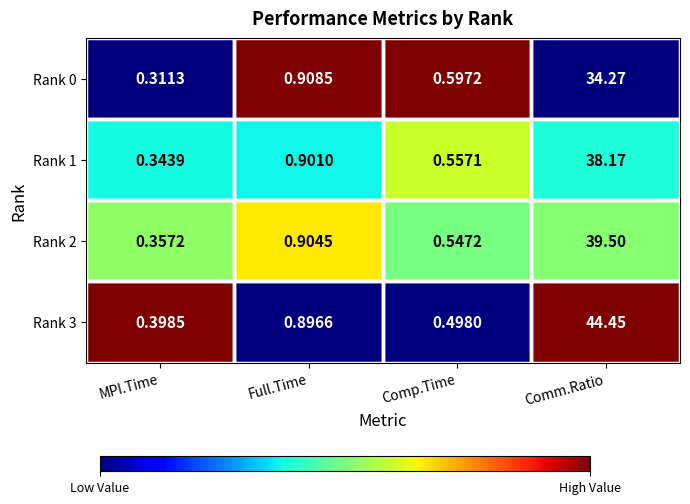

Which series has the largest total across all categories?

Rank 3